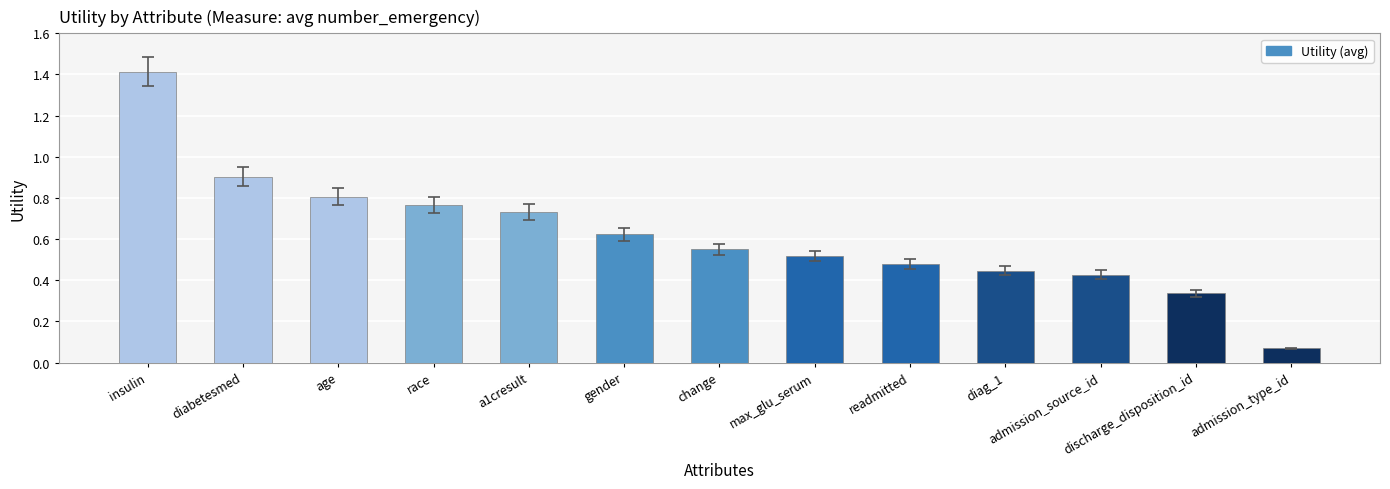

Rank the categories by value from highest to lowest.

insulin, diabetesmed, age, race, a1cresult, gender, change, max_glu_serum, readmitted, diag_1, admission_source_id, discharge_disposition_id, admission_type_id